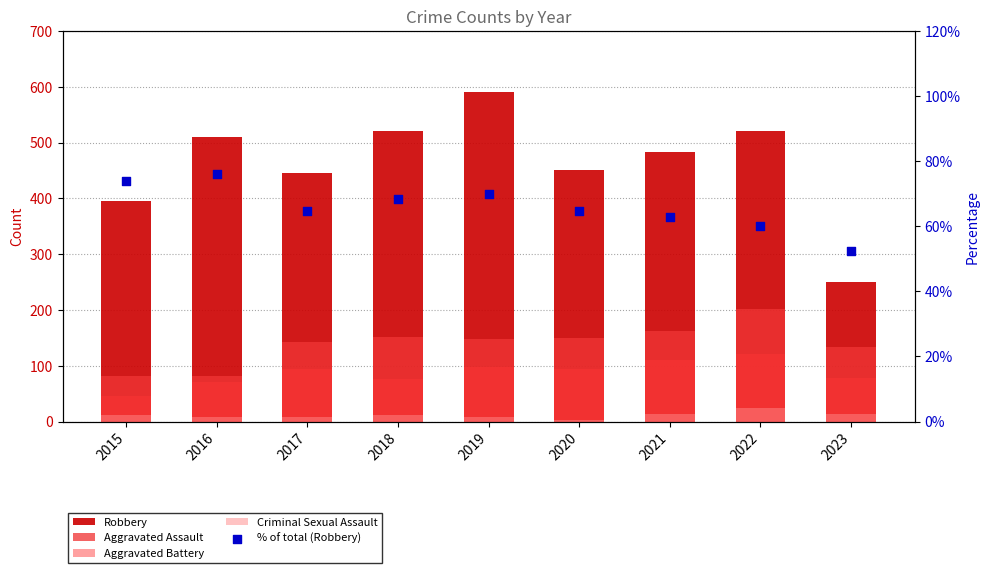

What are all the series names shown in the legend?

Robbery, Aggravated Assault, Aggravated Battery, Criminal Sexual Assault, % of total (Robbery)